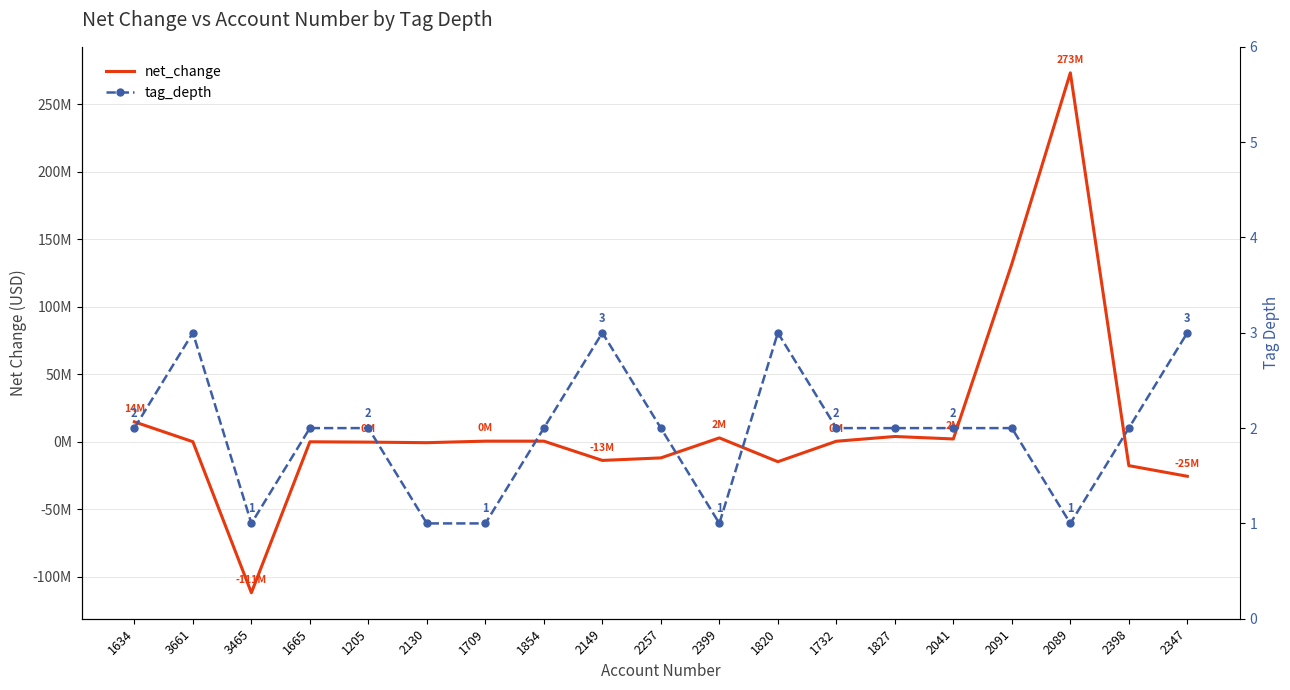

At 1205, list the series in order from largest to smallest.

tag_depth, net_change